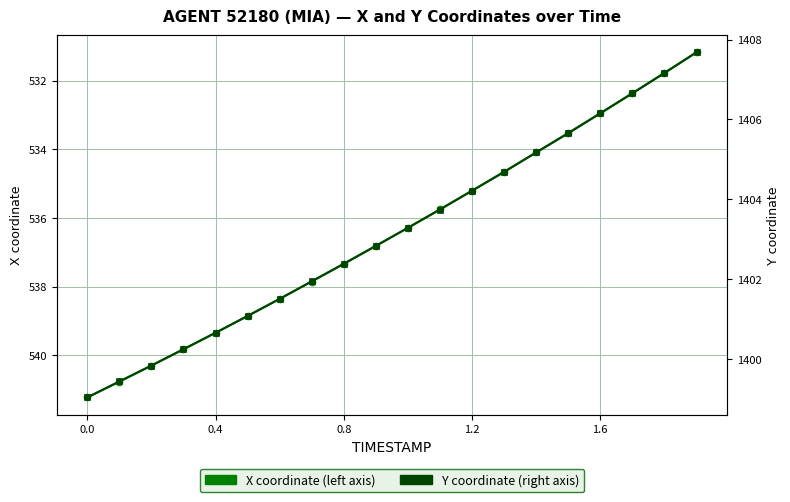

What is the difference between the maximum and minimum values in the Y coordinate series?

8.7